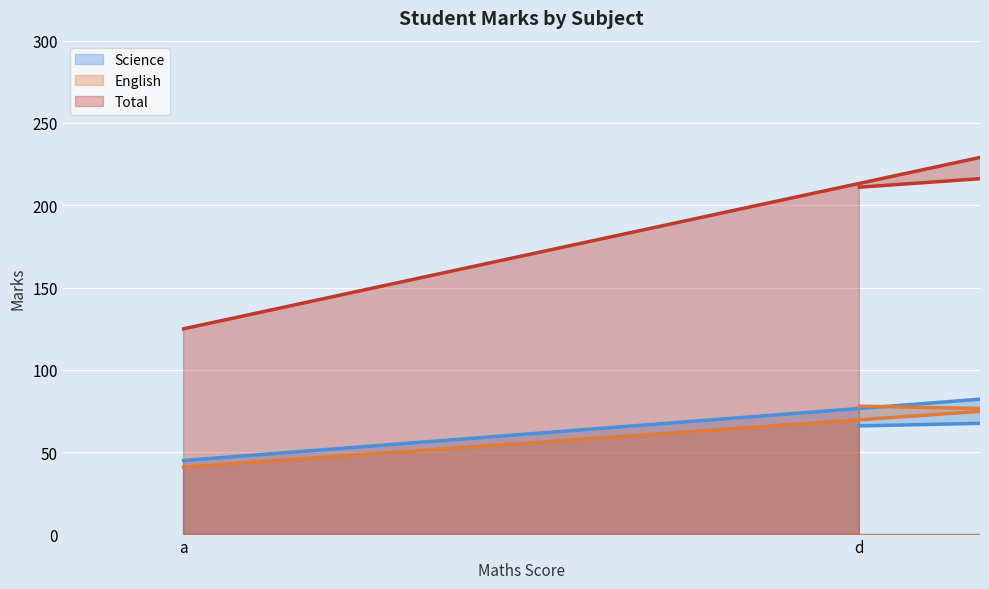

True or false: Science has more than 1 interior local peaks.

False